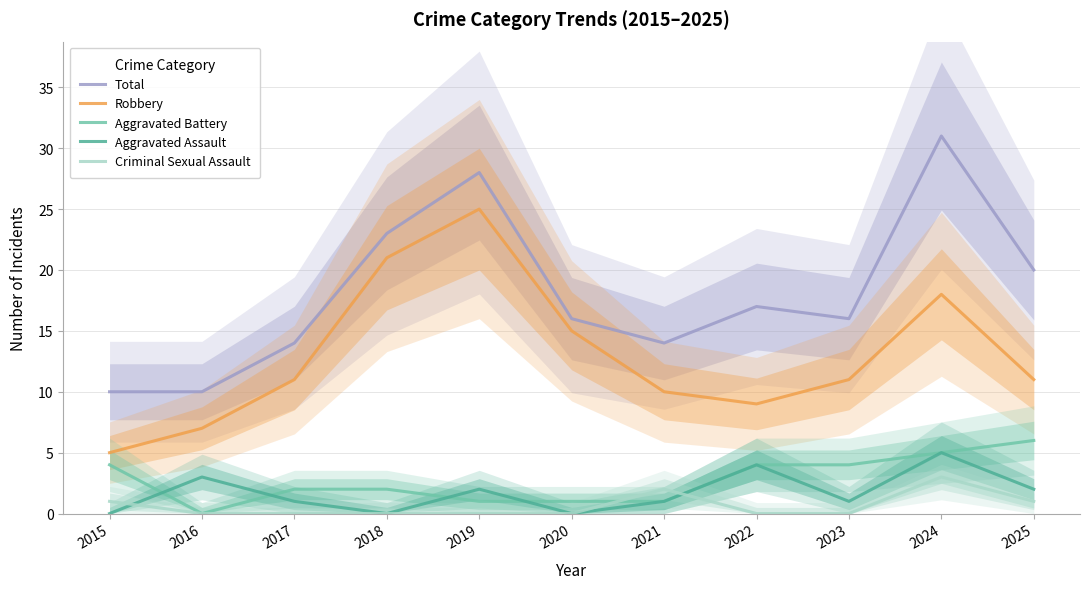

Is it true that Robbery equals 11 at 2023?

True